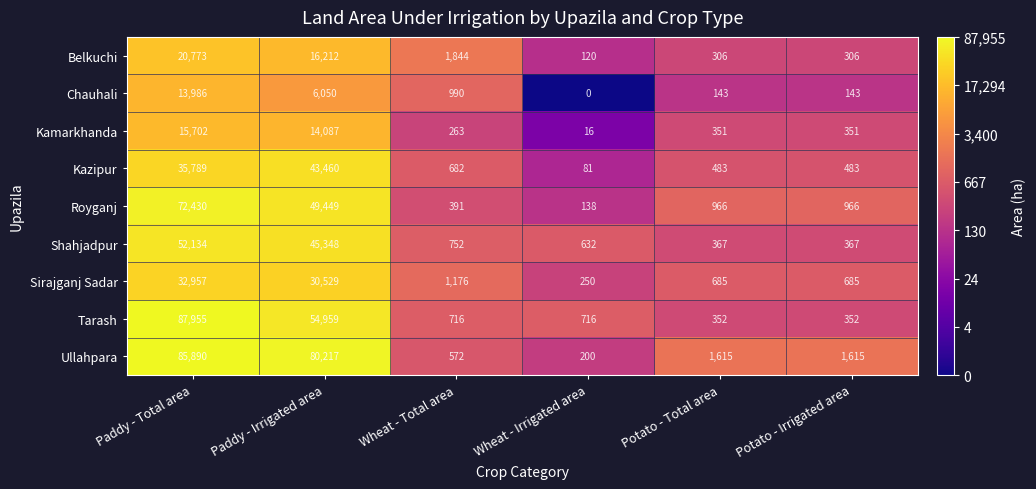

Is the value of Ullahpara at Potato - Irrigated area greater than the value of Sirajganj Sadar at Wheat - Total area?

Yes